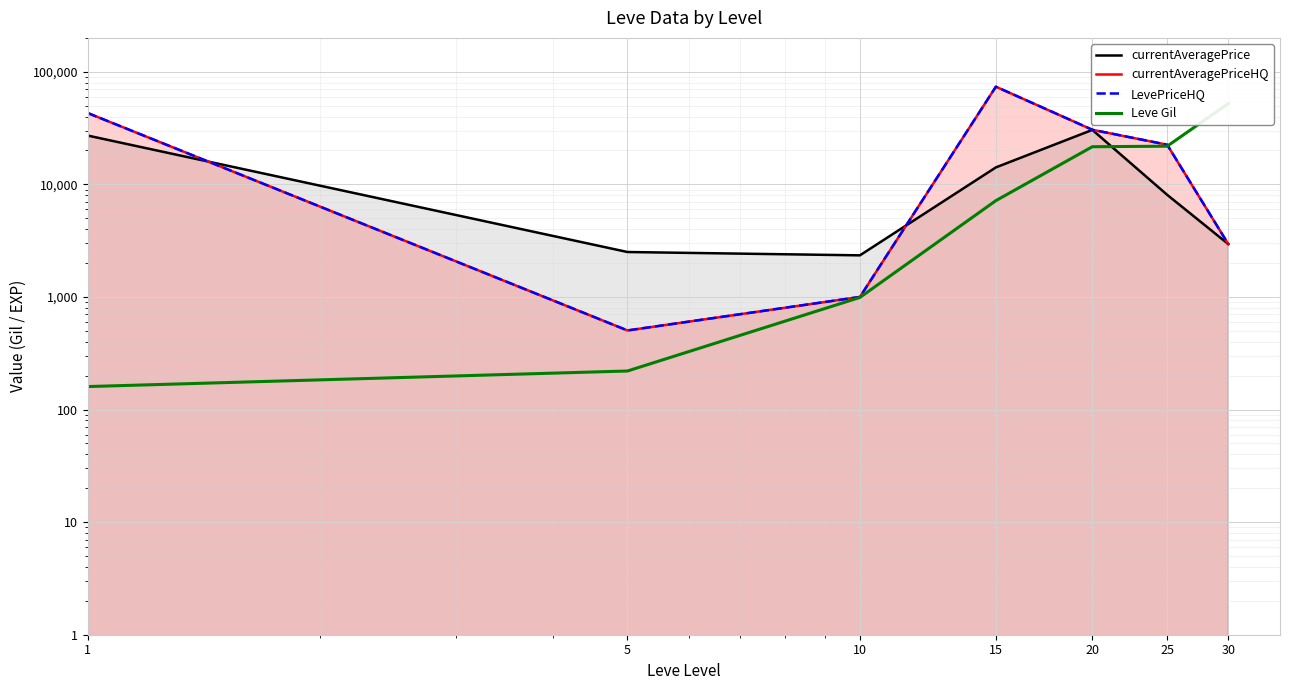

True or false: currentAveragePriceHQ has a value of 817 at 30.

False